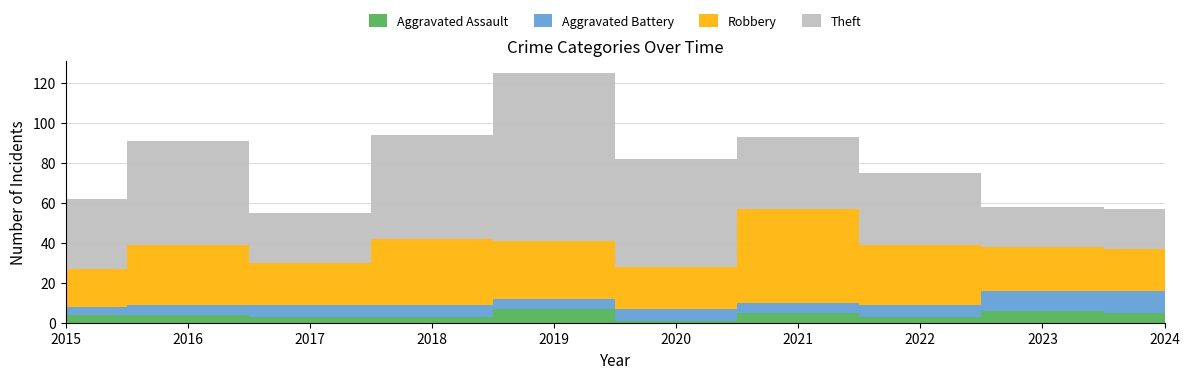

Reading right to left, what are all the values shown in this chart?

Aggravated Assault: 2024=5	2023=6	2022=3	2021=5	2020=1	2019=7	2018=3	2017=3	2016=4	2015=4
Aggravated Battery: 2024=11	2023=10	2022=6	2021=5	2020=6	2019=5	2018=6	2017=6	2016=5	2015=4
Robbery: 2024=21	2023=22	2022=30	2021=47	2020=21	2019=29	2018=33	2017=21	2016=30	2015=19
Theft: 2024=20	2023=20	2022=36	2021=36	2020=54	2019=84	2018=52	2017=25	2016=52	2015=35